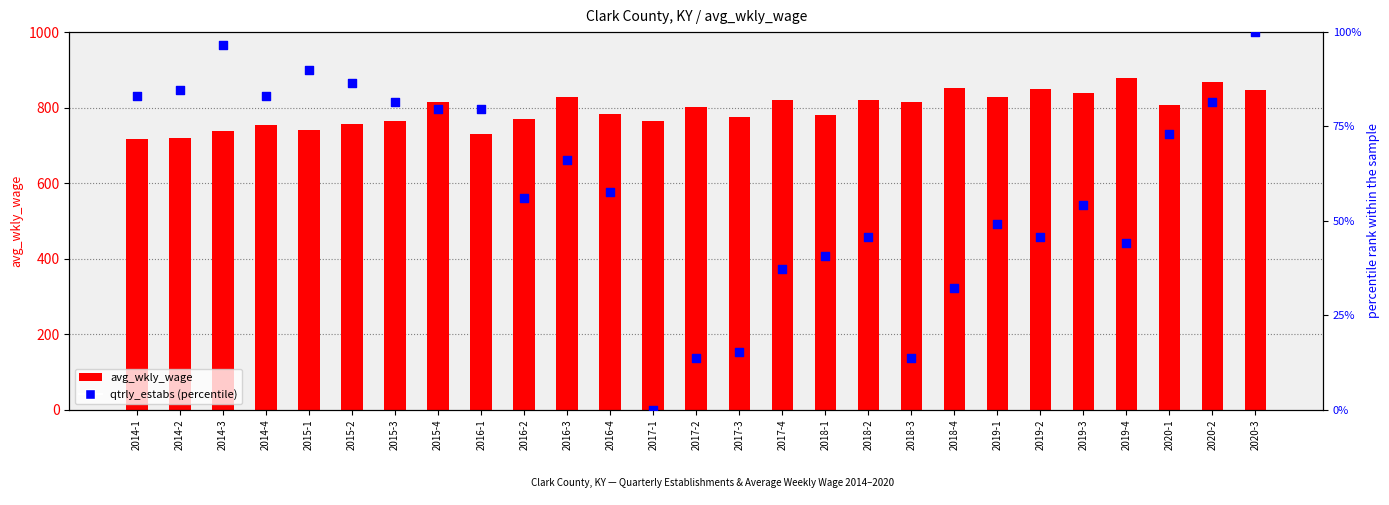

What is the total value across all series at 2017-3?

790.3